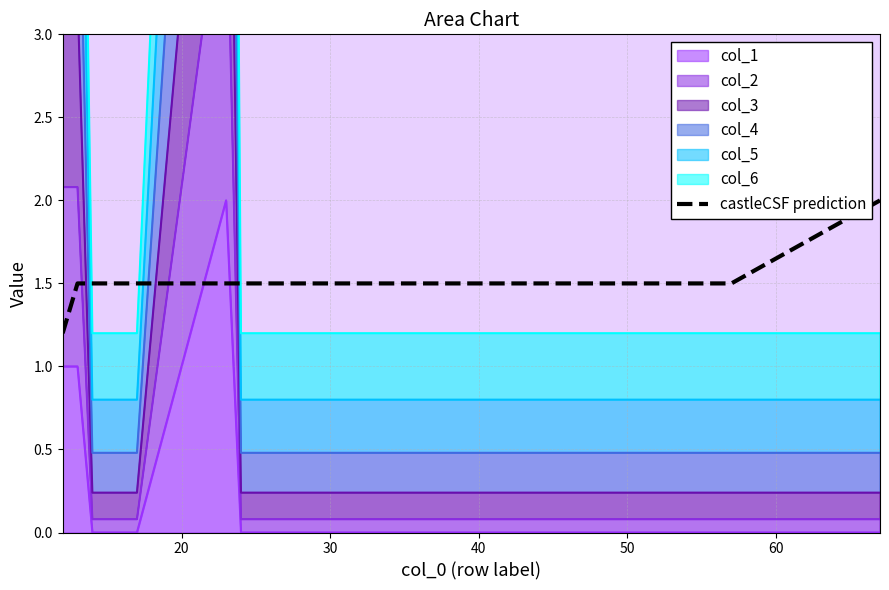

What is the difference between the maximum and minimum values?

0.8